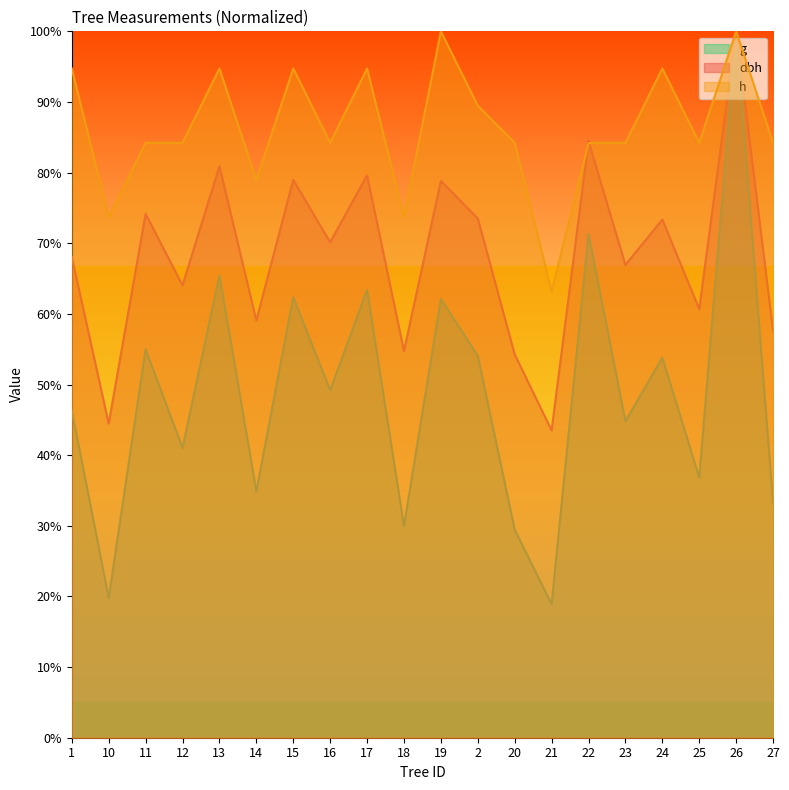

What is the spread (max minus min) of values at 10?

53.9